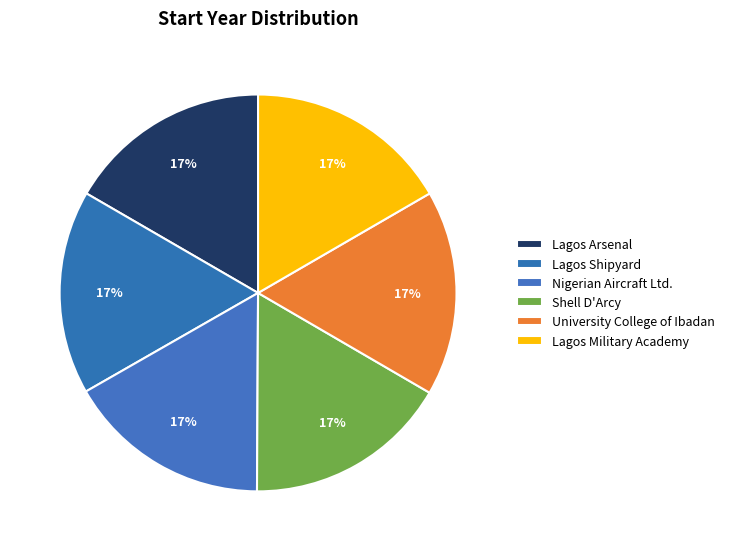

What percentage is NOT represented by University College of Ibadan?

83.2%